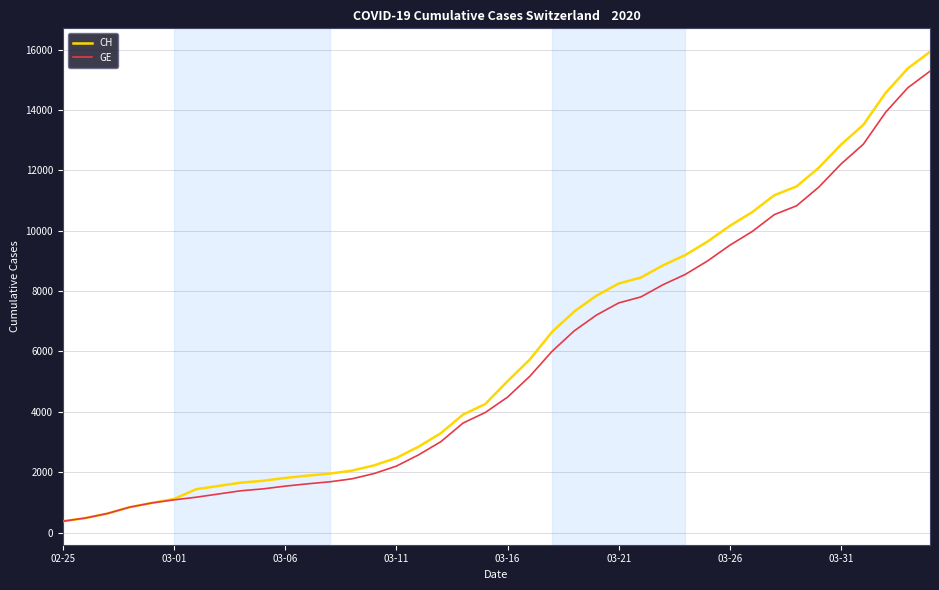

How many values in the CH series are below 5012?

20